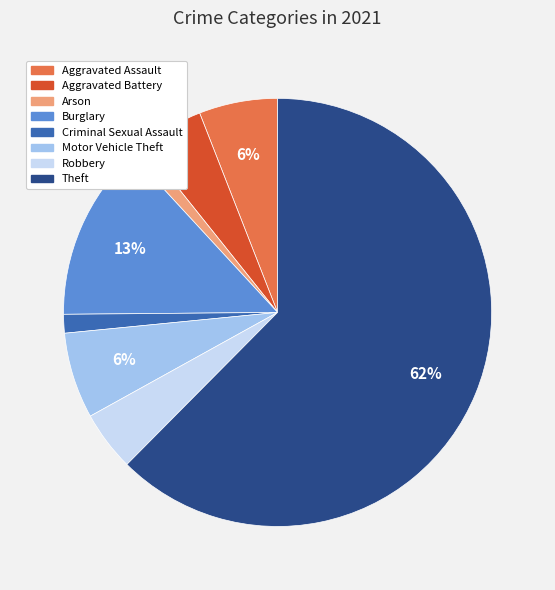

Is there a majority slice in this chart?

Yes